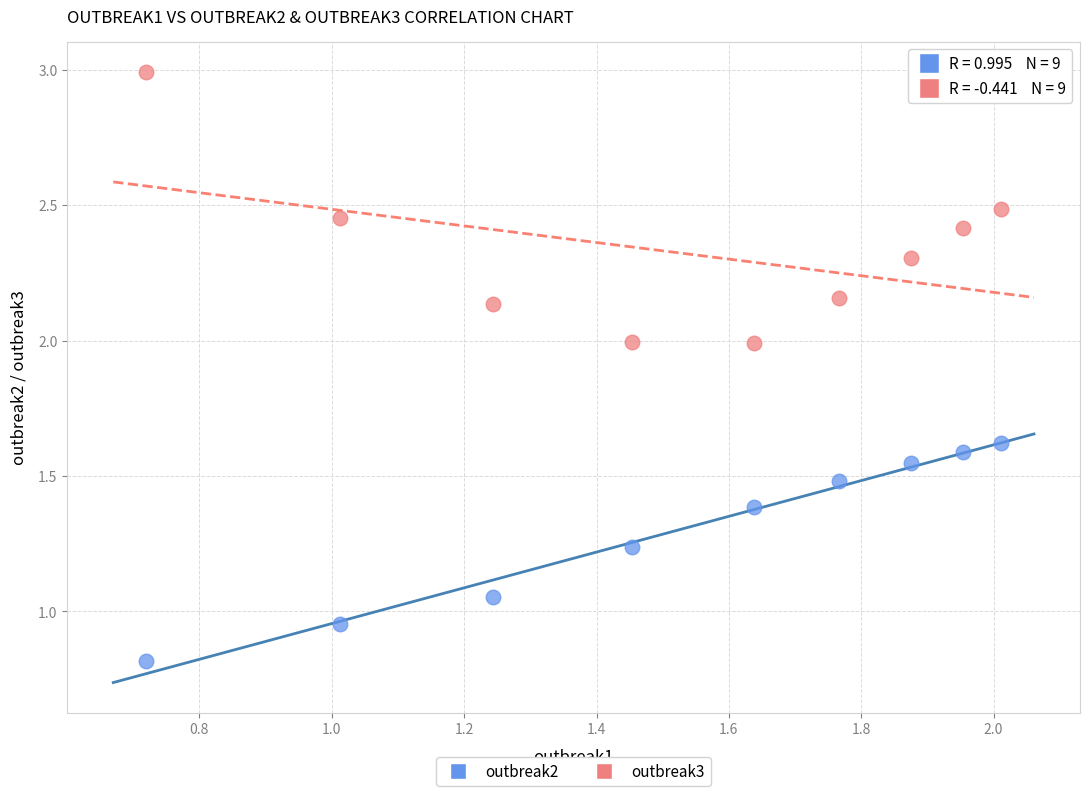

What are all the series names shown in the legend?

outbreak2, outbreak3